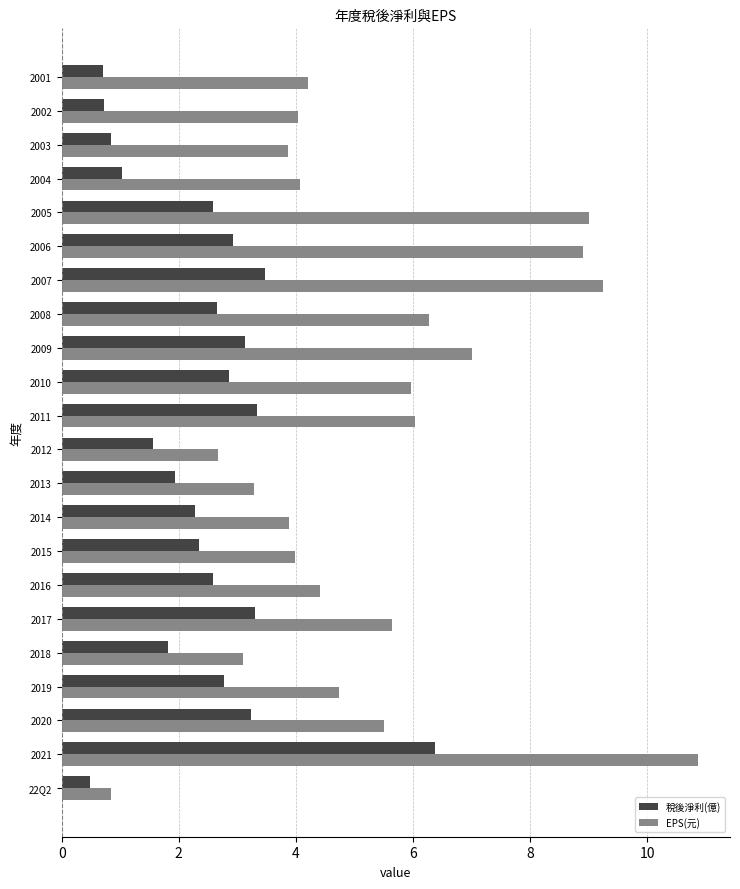

List the series in order of their peak value, lowest first.

稅後淨利(億), EPS(元)